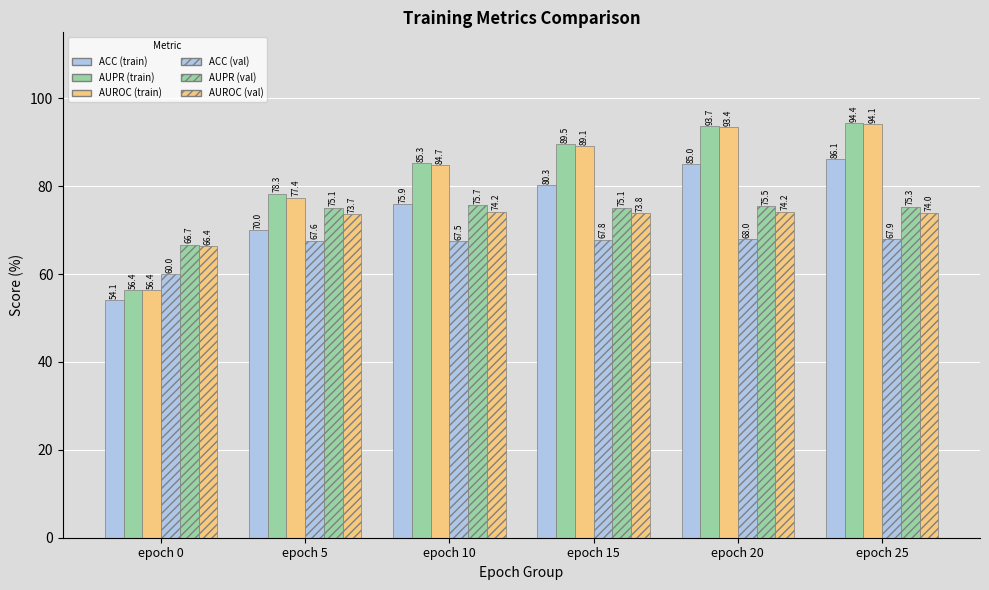

How many categories are shown in the chart?

6